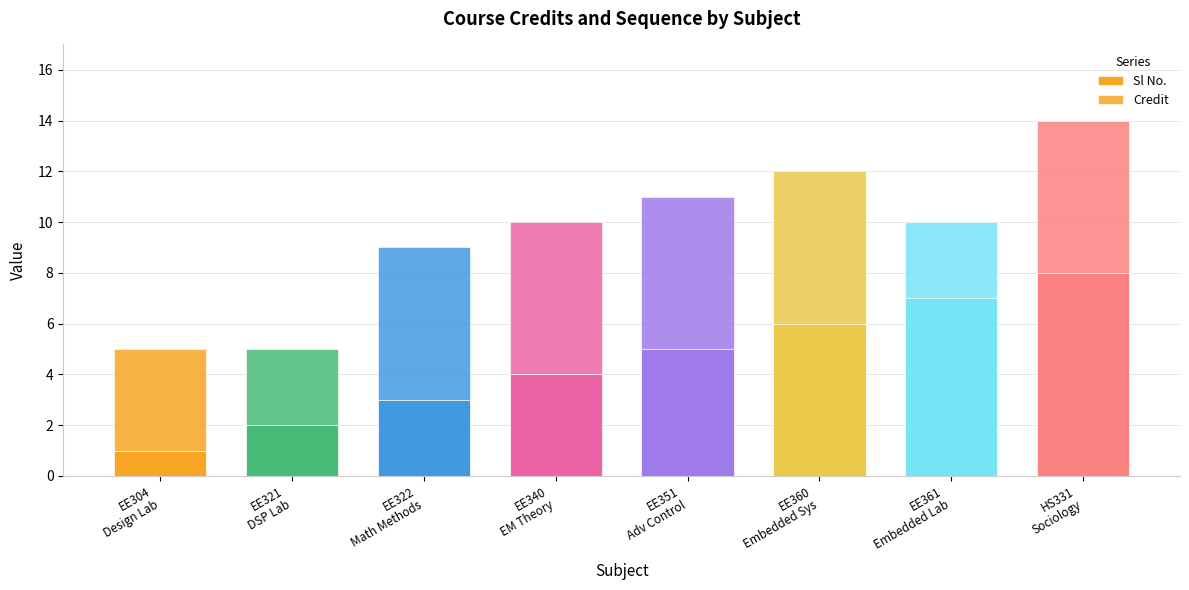

The value of Credit at EE321
DSP Lab is 1. True or false?

False